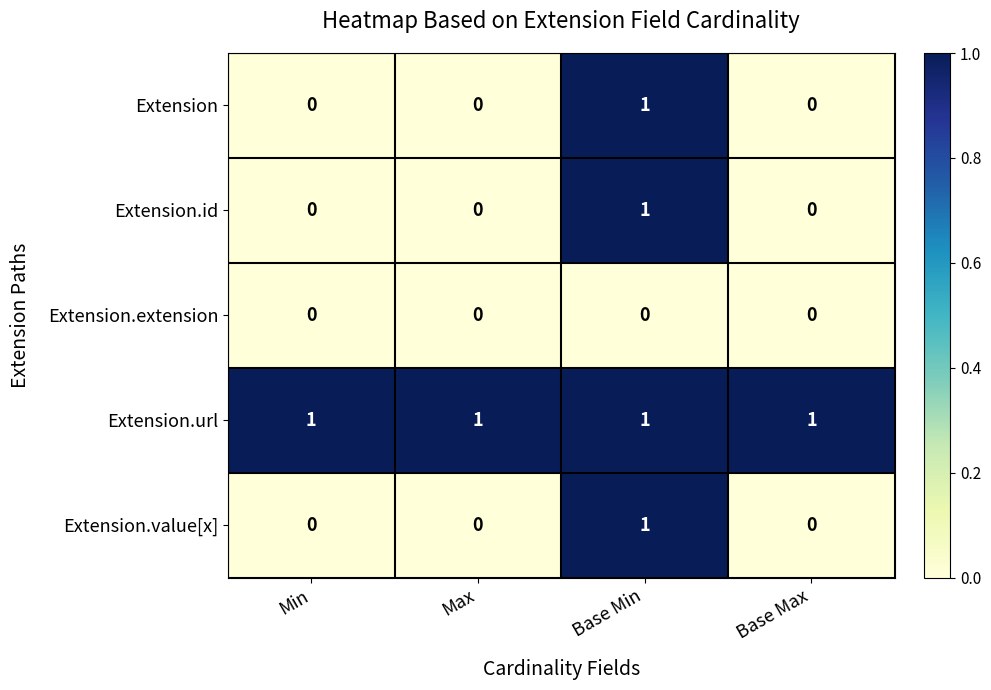

Count the Extension.id values in the range 0 to 1.

4